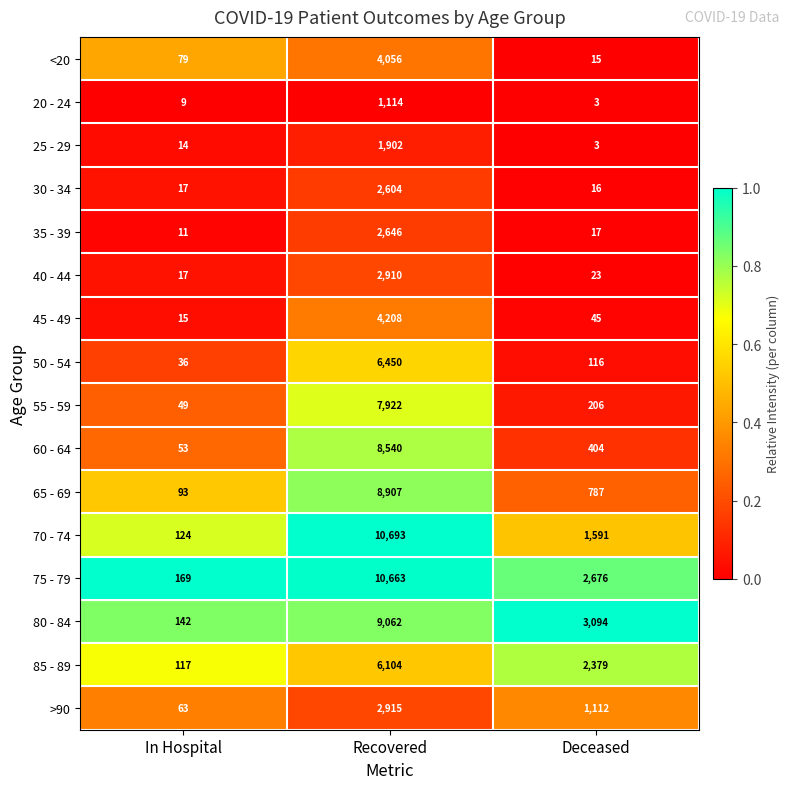

Is it true that 55 - 59 equals 206 at Deceased?

True